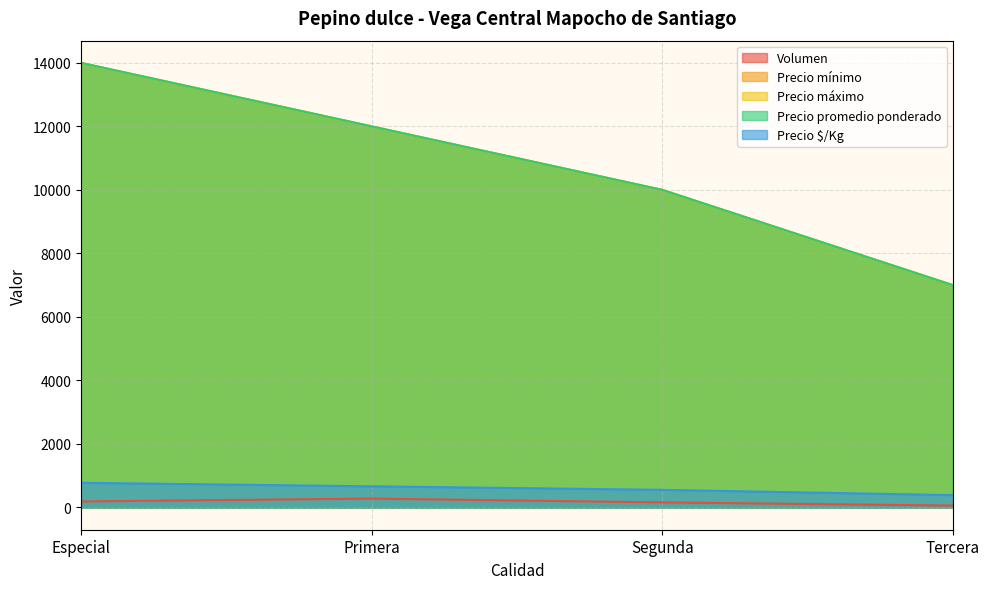

Count the number of data series in this chart.

5